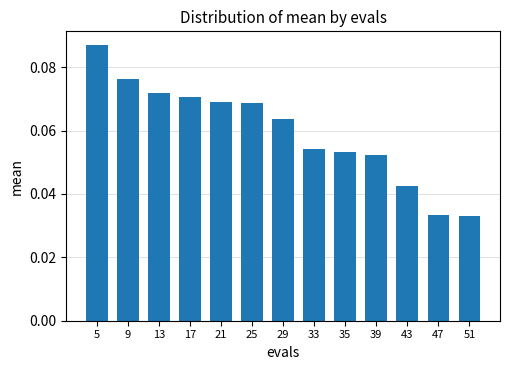

At which category does the chart reach its peak across all series?

5